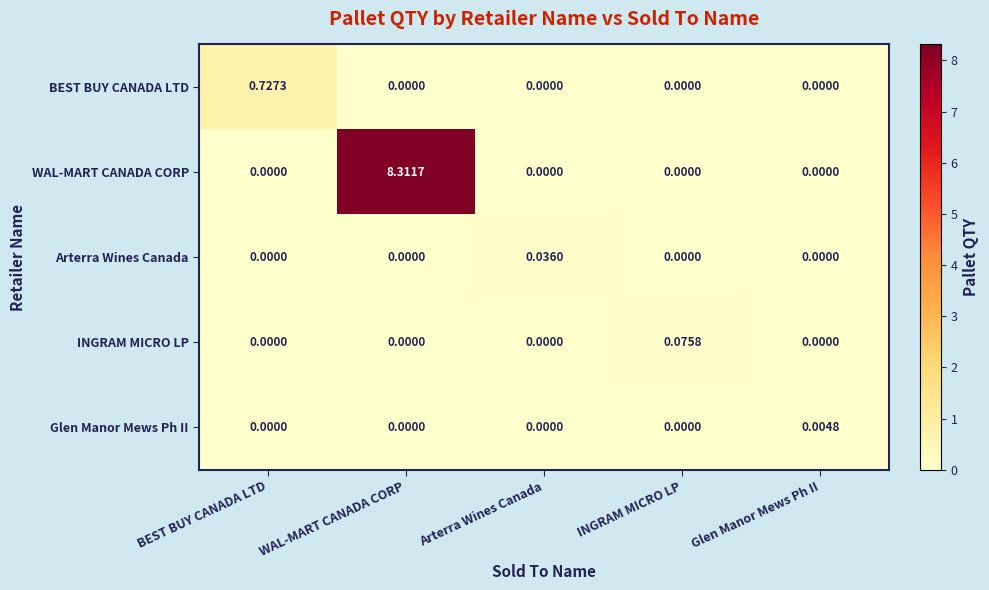

At which category is the sum across all series the highest?

WAL-MART CANADA CORP